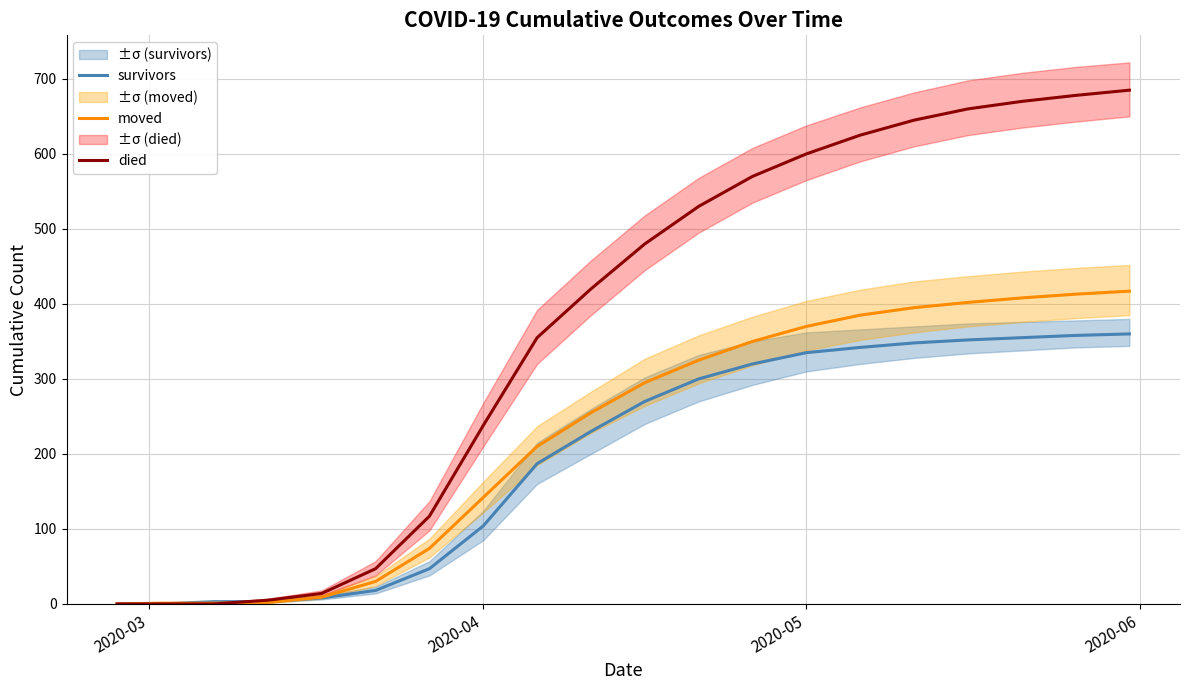

What is the highest value of the died series?

685